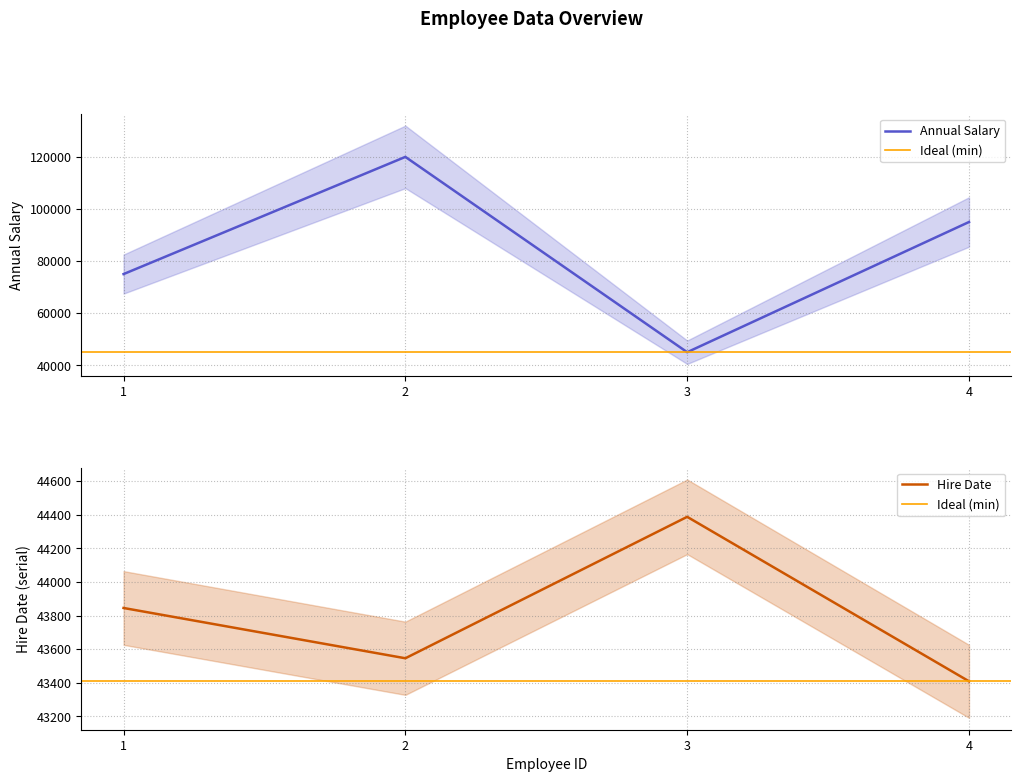

True or false: Hire Date has a value of 43546 at 2.

True